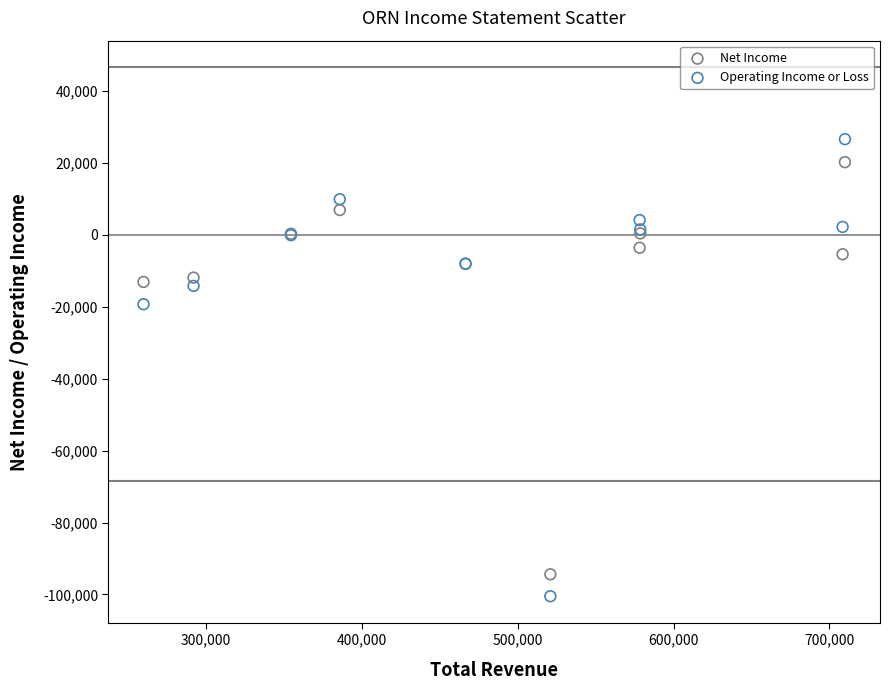

What is the X range (max minus min) for the scatter plot?

450000